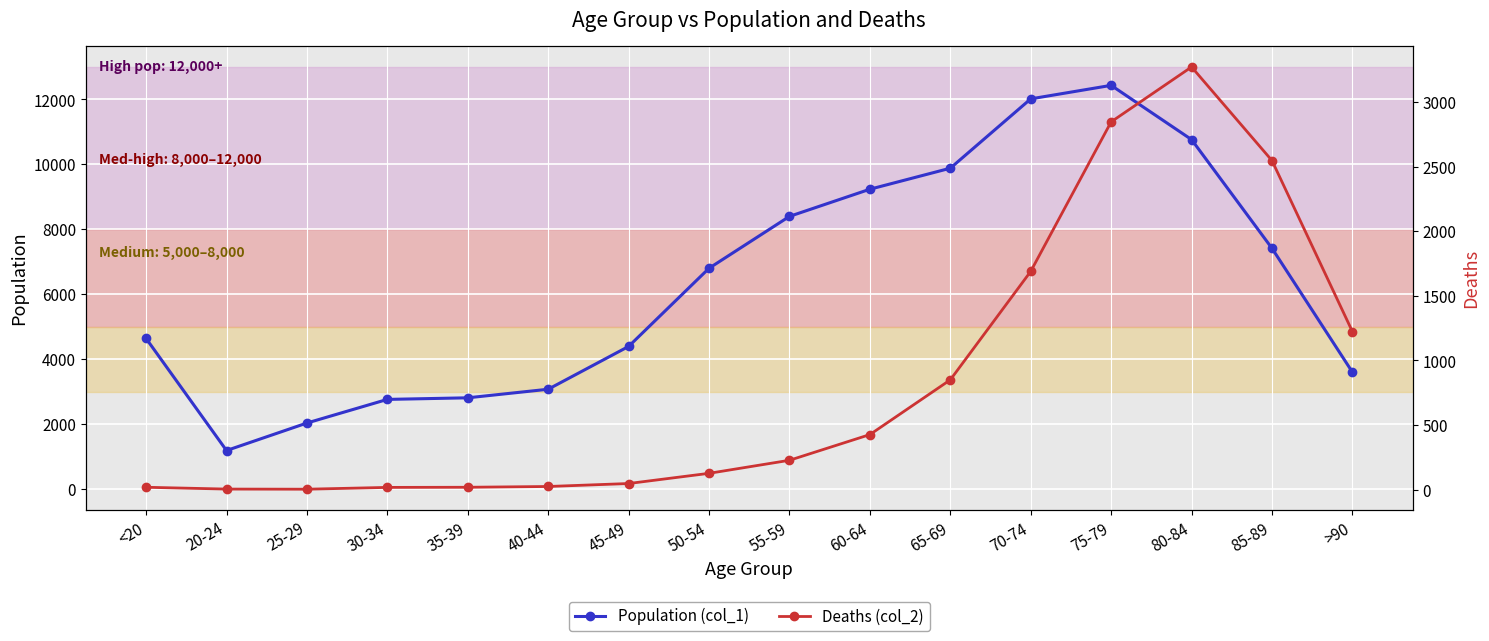

What is the value of the Population (col_1) point at the 4th from the left?

2765